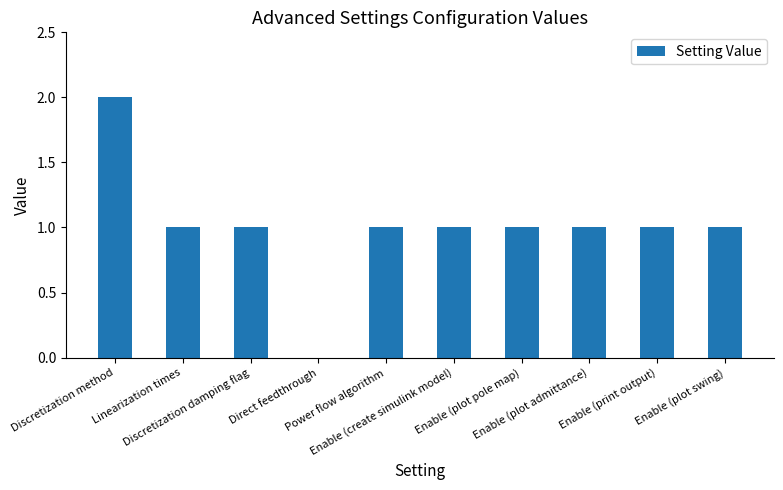

How many positive values are there?

9